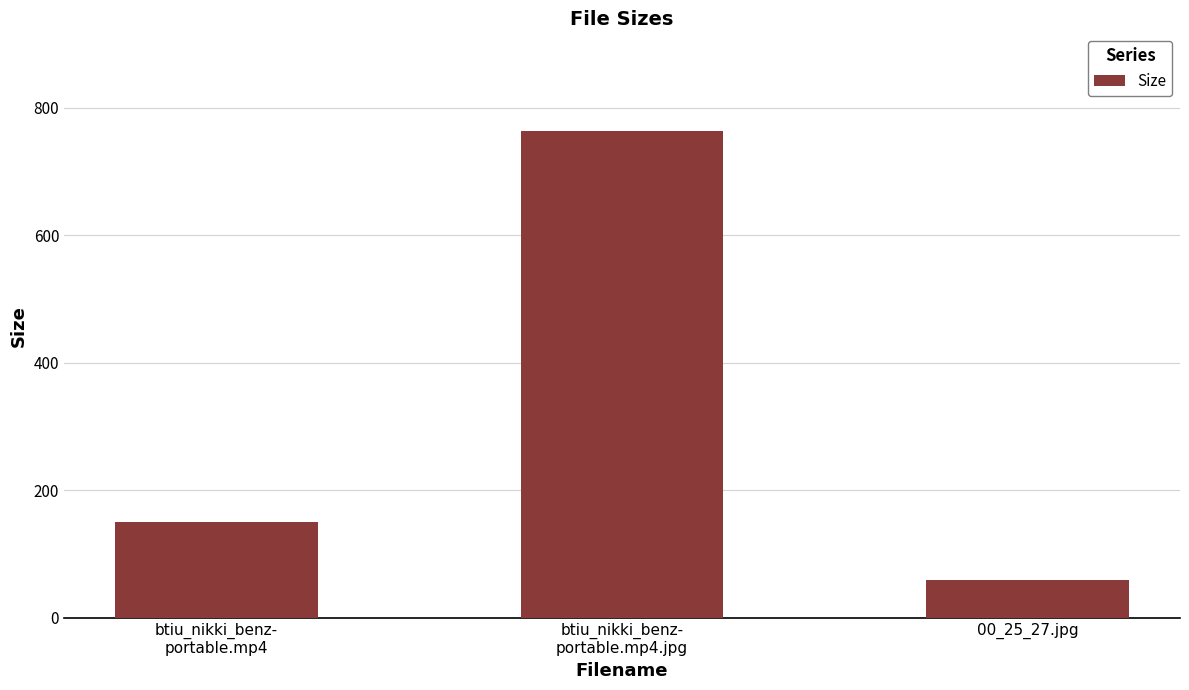

What is the value of the 3rd bar from the left?

59.7